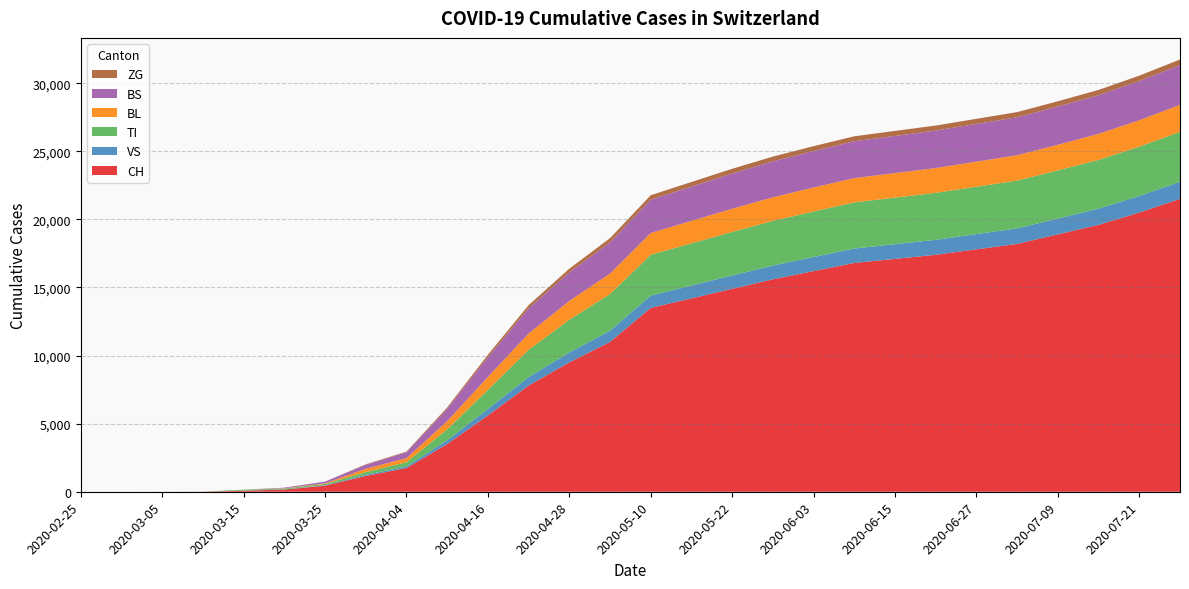

Reading left to right, transcribe all the data shown in this chart.

CH: 2020-02-25=0	2020-02-29=0	2020-03-05=2	2020-03-10=6	2020-03-15=79	2020-03-20=155	2020-03-25=449	2020-03-31=1160	2020-04-04=1742	2020-04-10=3500	2020-04-16=5600	2020-04-22=7800	2020-04-28=9500	2020-05-04=11000	2020-05-10=13500	2020-05-16=14200	2020-05-22=14900	2020-05-28=15600	2020-06-03=16200	2020-06-09=16800	2020-06-15=17100	2020-06-21=17400	2020-06-27=17800	2020-07-03=18200	2020-07-09=18900	2020-07-15=19600	2020-07-21=20500	2020-07-27=21500
VS: 2020-02-25=0	2020-02-29=0	2020-03-05=2	2020-03-10=2	2020-03-15=6	2020-03-20=15	2020-03-25=35	2020-03-31=81	2020-04-04=112	2020-04-10=280	2020-04-16=480	2020-04-22=620	2020-04-28=730	2020-05-04=820	2020-05-10=900	2020-05-16=940	2020-05-22=980	2020-05-28=1010	2020-06-03=1040	2020-06-09=1060	2020-06-15=1080	2020-06-21=1100	2020-06-27=1120	2020-07-03=1140	2020-07-09=1160	2020-07-15=1190	2020-07-21=1220	2020-07-27=1260
TI: 2020-02-25=0	2020-02-29=0	2020-03-05=0	2020-03-10=0	2020-03-15=61	2020-03-20=67	2020-03-25=85	2020-03-31=202	2020-04-04=314	2020-04-10=800	2020-04-16=1400	2020-04-22=2000	2020-04-28=2400	2020-05-04=2700	2020-05-10=3000	2020-05-16=3100	2020-05-22=3200	2020-05-28=3280	2020-06-03=3340	2020-06-09=3390	2020-06-15=3420	2020-06-21=3450	2020-06-27=3480	2020-07-03=3510	2020-07-09=3540	2020-07-15=3580	2020-07-21=3620	2020-07-27=3670
BL: 2020-02-25=0	2020-02-29=0	2020-03-05=0	2020-03-10=2	2020-03-15=5	2020-03-20=18	2020-03-25=46	2020-03-31=242	2020-04-04=298	2020-04-10=600	2020-04-16=950	2020-04-22=1200	2020-04-28=1380	2020-05-04=1500	2020-05-10=1600	2020-05-16=1650	2020-05-22=1700	2020-05-28=1730	2020-06-03=1760	2020-06-09=1780	2020-06-15=1800	2020-06-21=1820	2020-06-27=1840	2020-07-03=1860	2020-07-09=1880	2020-07-15=1910	2020-07-21=1940	2020-07-27=1980
BS: 2020-02-25=0	2020-02-29=0	2020-03-05=0	2020-03-10=0	2020-03-15=0	2020-03-20=46	2020-03-25=128	2020-03-31=292	2020-04-04=434	2020-04-10=900	2020-04-16=1450	2020-04-22=1850	2020-04-28=2100	2020-05-04=2300	2020-05-10=2450	2020-05-16=2520	2020-05-22=2590	2020-05-28=2640	2020-06-03=2680	2020-06-09=2710	2020-06-15=2730	2020-06-21=2750	2020-06-27=2770	2020-07-03=2790	2020-07-09=2810	2020-07-15=2840	2020-07-21=2880	2020-07-27=2930
ZG: 2020-02-25=0	2020-02-29=0	2020-03-05=0	2020-03-10=0	2020-03-15=0	2020-03-20=0	2020-03-25=0	2020-03-31=39	2020-04-04=46	2020-04-10=110	2020-04-16=180	2020-04-22=230	2020-04-28=270	2020-05-04=300	2020-05-10=325	2020-05-16=335	2020-05-22=345	2020-05-28=352	2020-06-03=358	2020-06-09=363	2020-06-15=367	2020-06-21=371	2020-06-27=375	2020-07-03=379	2020-07-09=383	2020-07-15=388	2020-07-21=394	2020-07-27=401